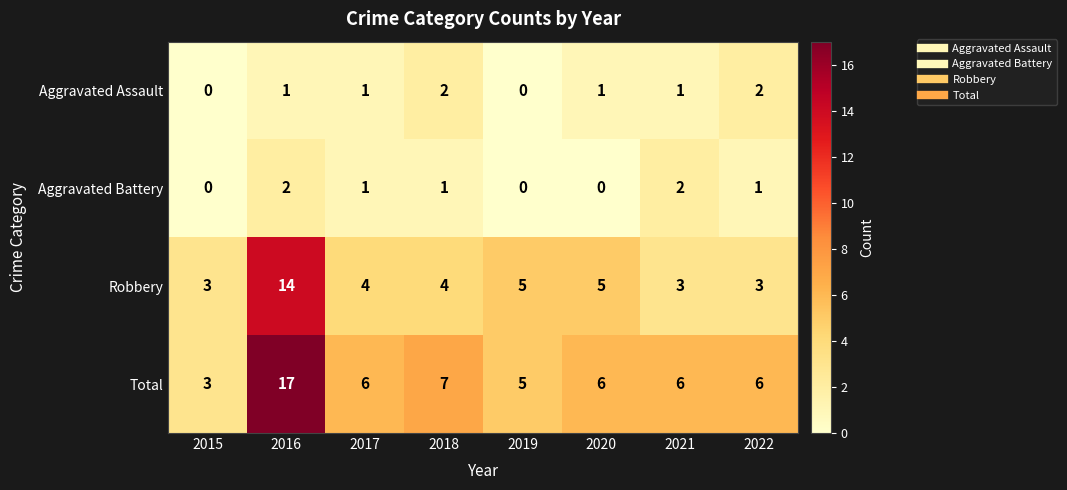

Is it true that Robbery equals 3 at 2022?

True